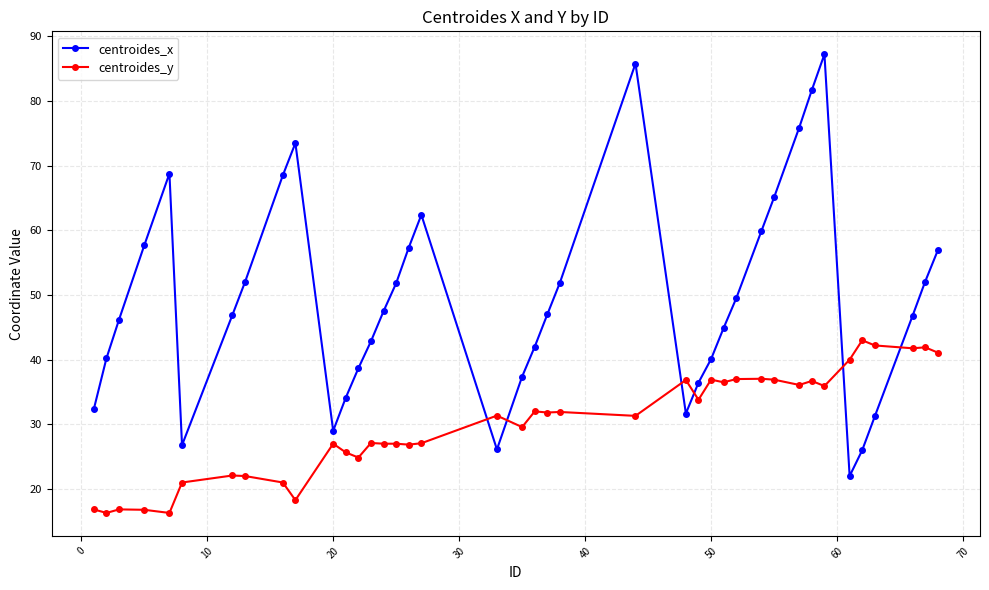

Count the number of data series in this chart.

2